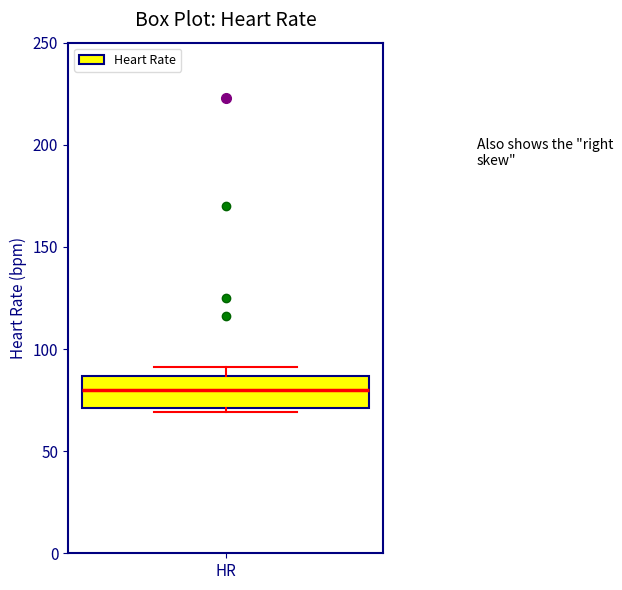

Read this box plot against the y-axis: the position of the median line, the range covered by the box, and the ends of both whiskers. The values are not printed on the chart, so give them approximately, as read against the axis.

median 80, box 70 to 85, whiskers 70 (just below the box's lower edge) to 90